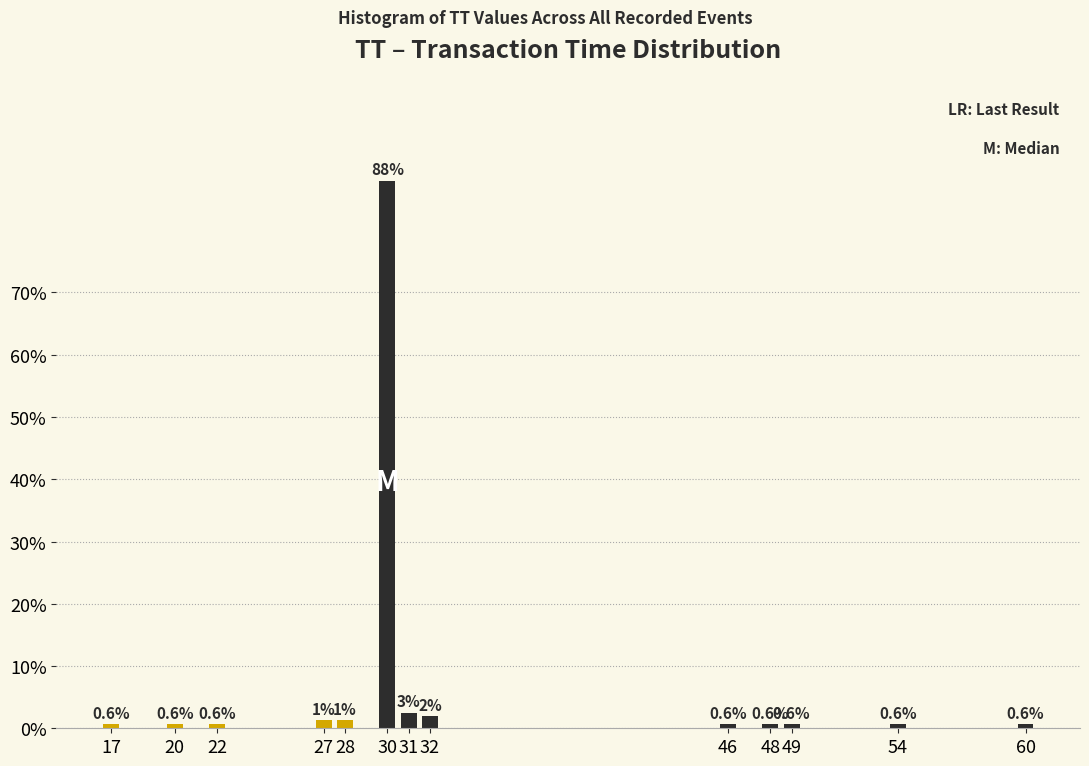

What is the change in value from 32 to 54?

-1.3